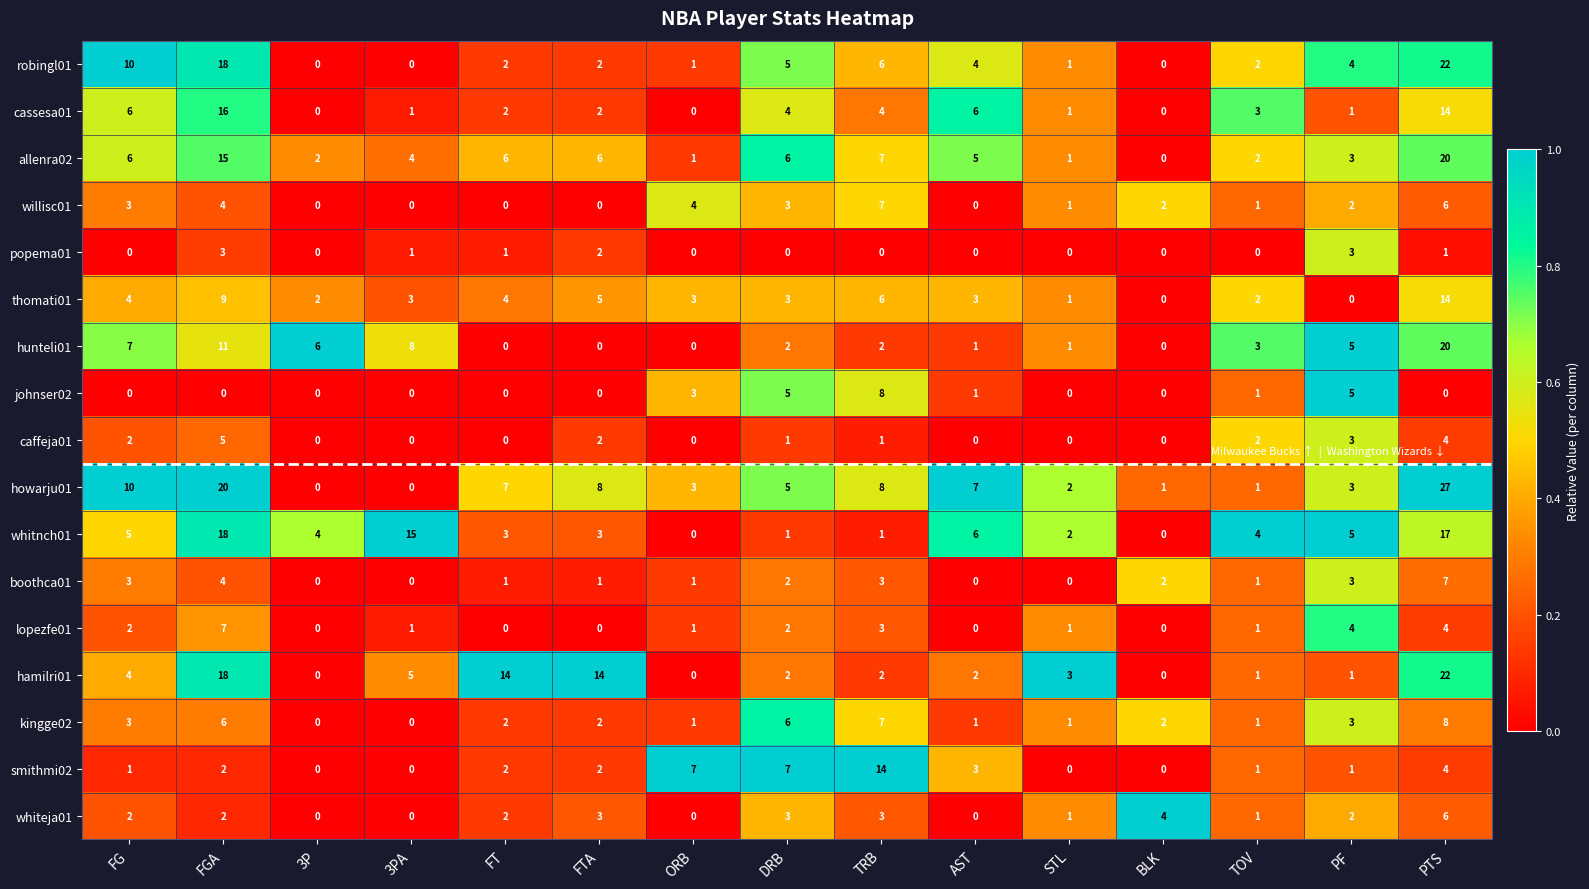

What is the maximum value for johnser02?

8